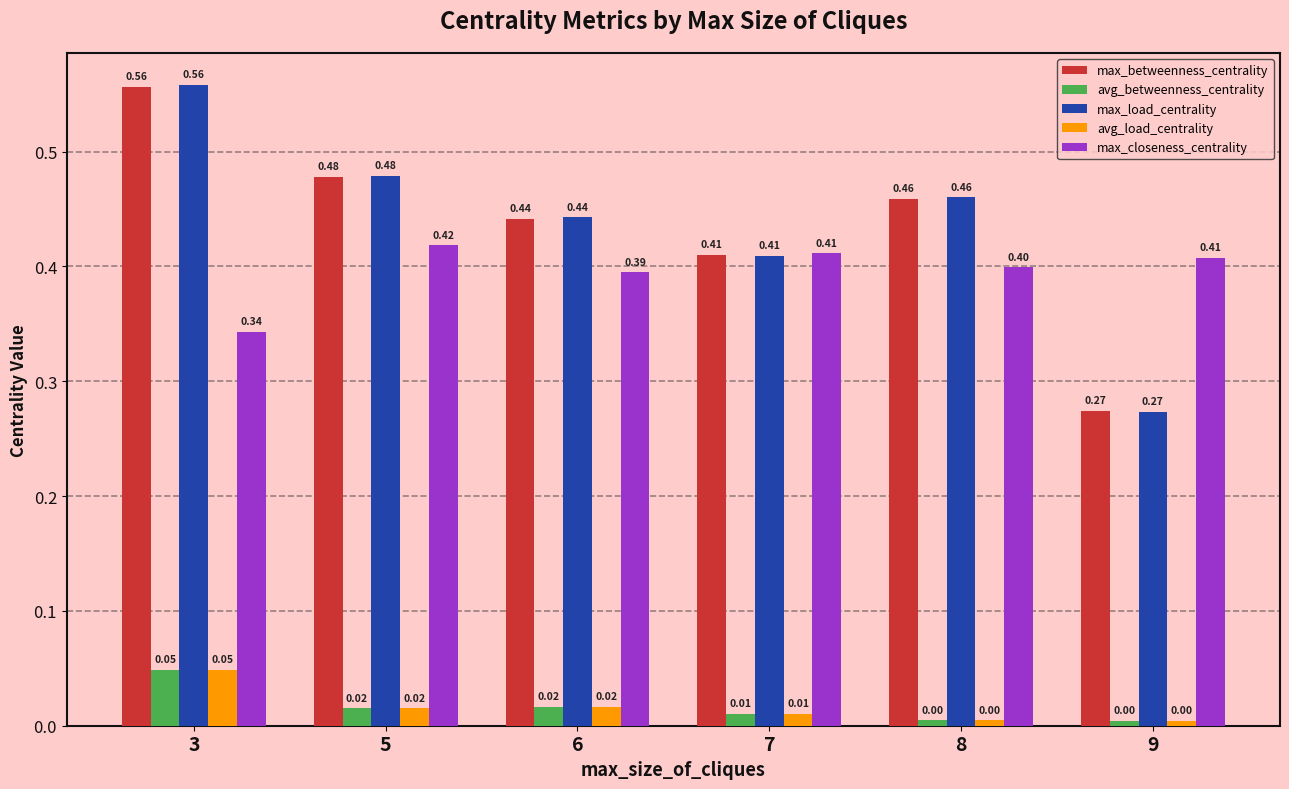

At which category is the sum across all series the highest?

3